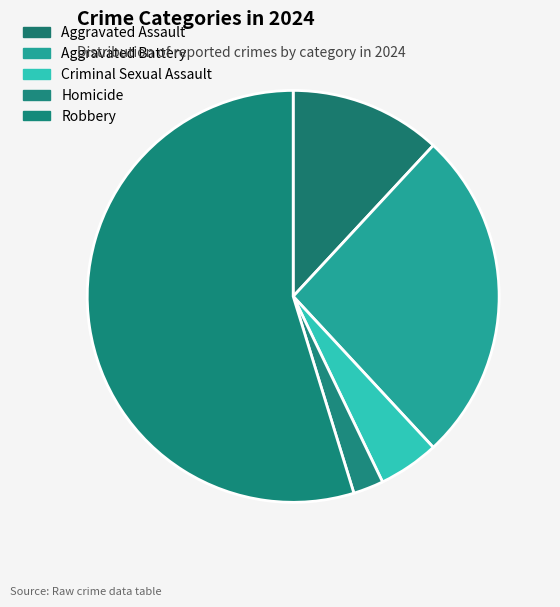

Count the number of slices in the pie.

5